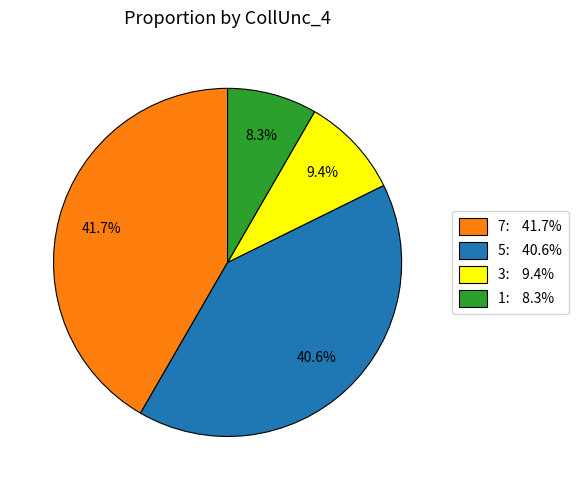

True or false: 7 accounts for 33% of the total.

False